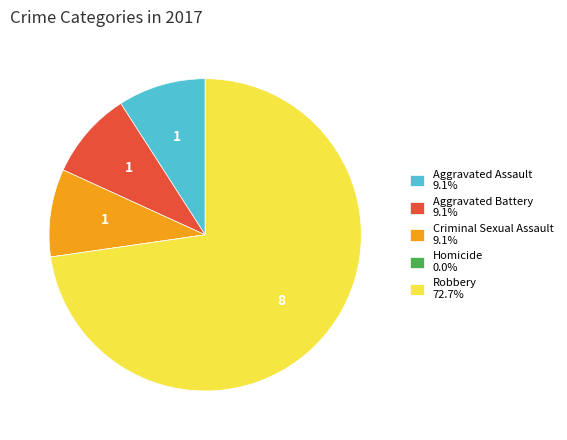

Do Aggravated Battery 9.1% and Criminal Sexual Assault 9.1% together represent more than half of the pie?

No